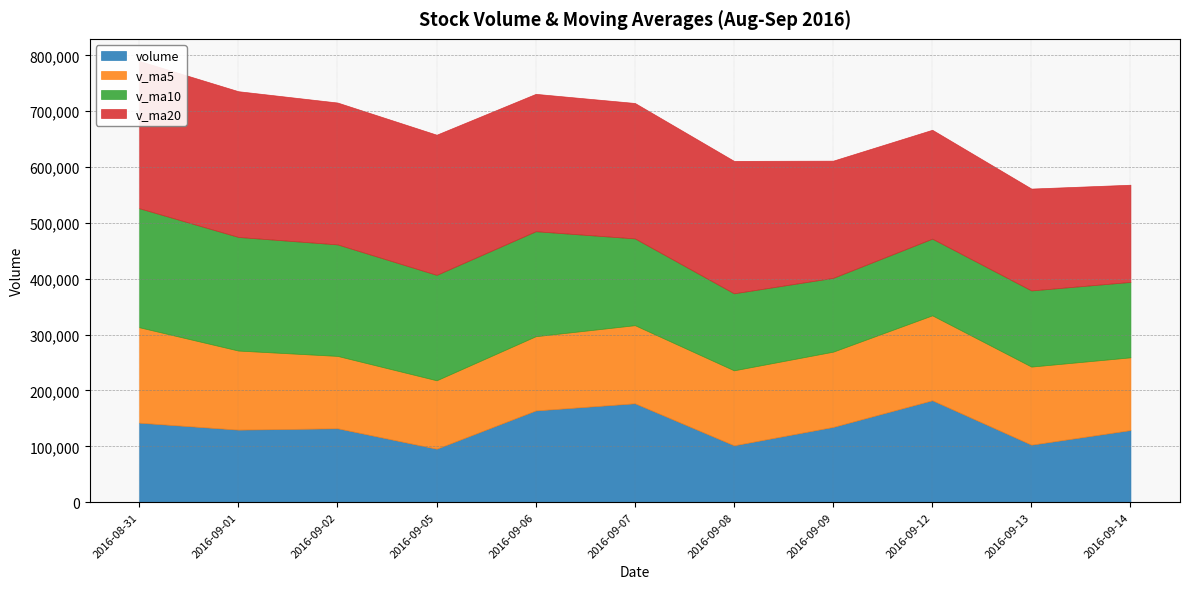

Which category has the lowest value across all series?

2016-09-05